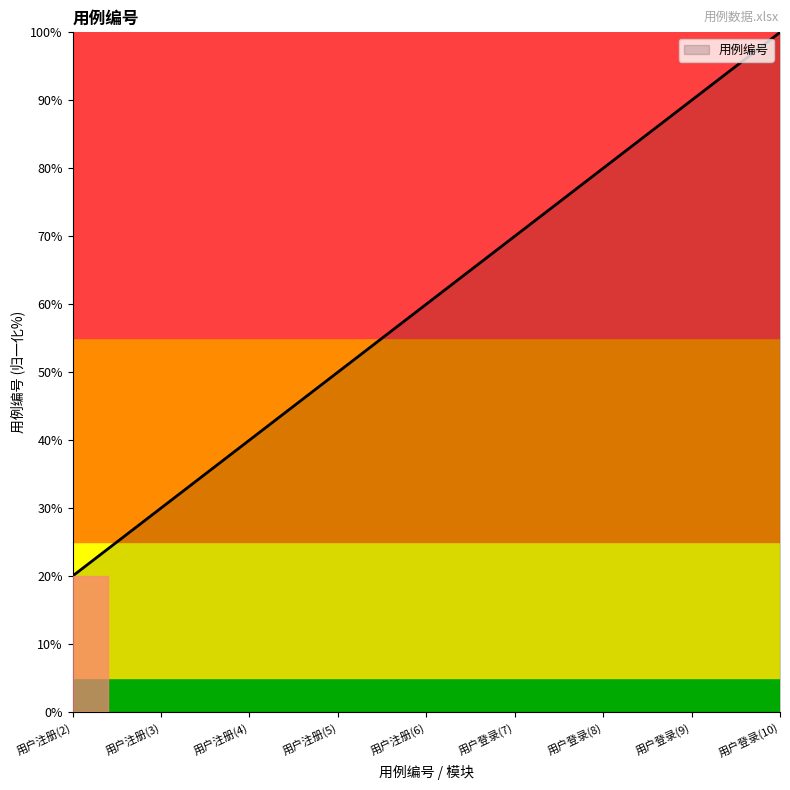

Does the chart have visible grid lines?

No